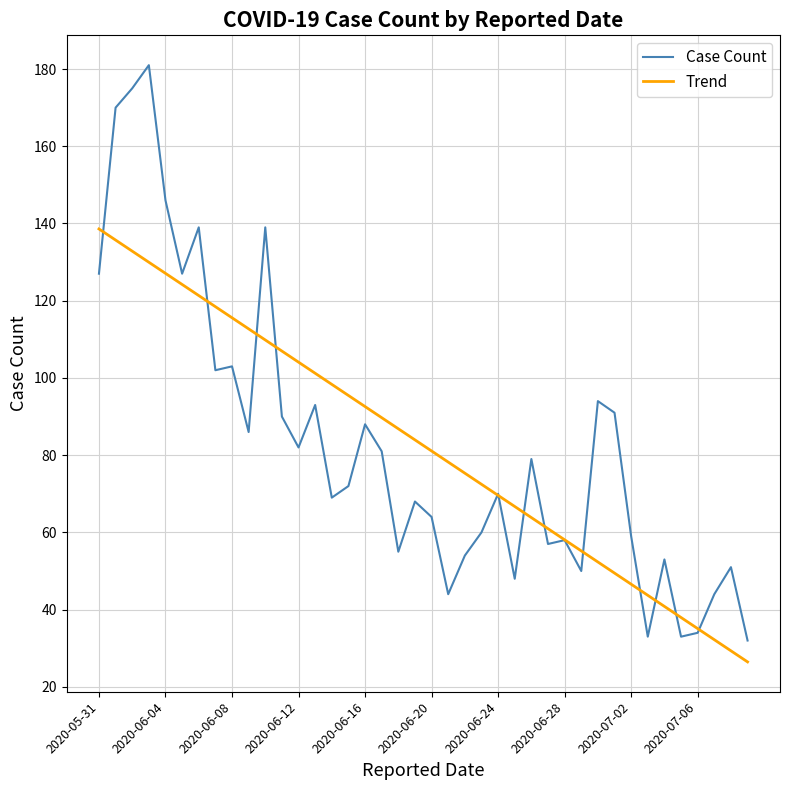

List the series in order of their peak value, highest first.

Case Count, Trend